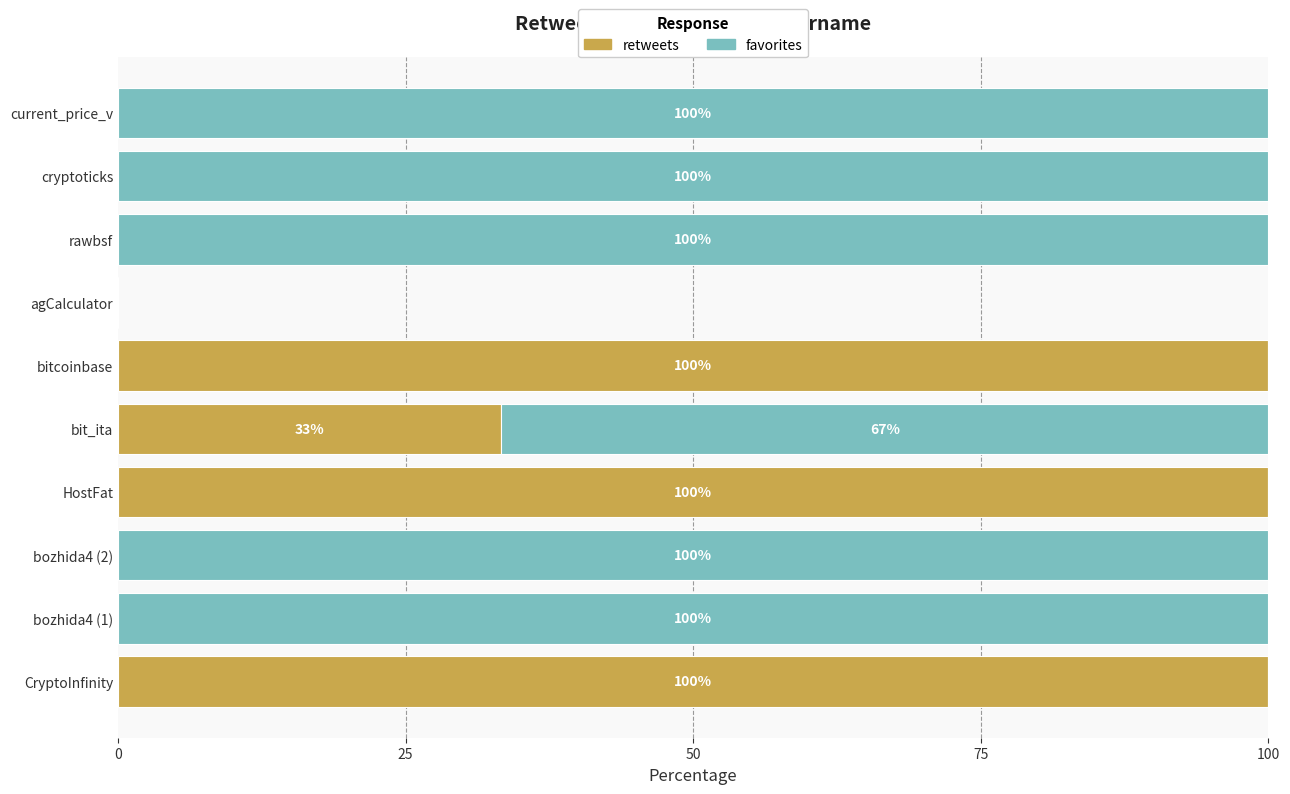

Where is retweets nearest to the value 50?

bit_ita